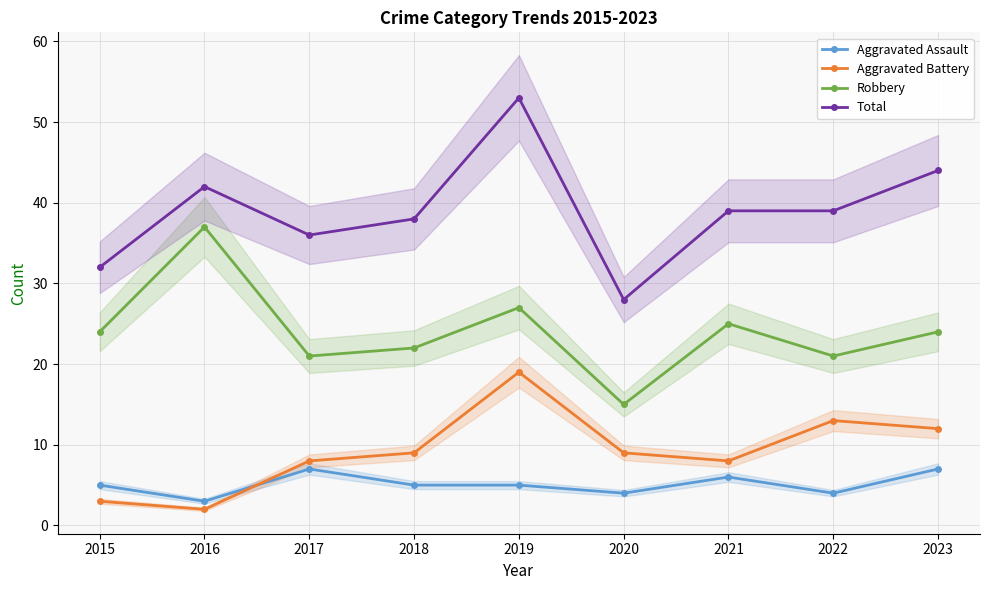

Which series ends up on top after the final intersection of Aggravated Assault and Aggravated Battery?

Aggravated Battery